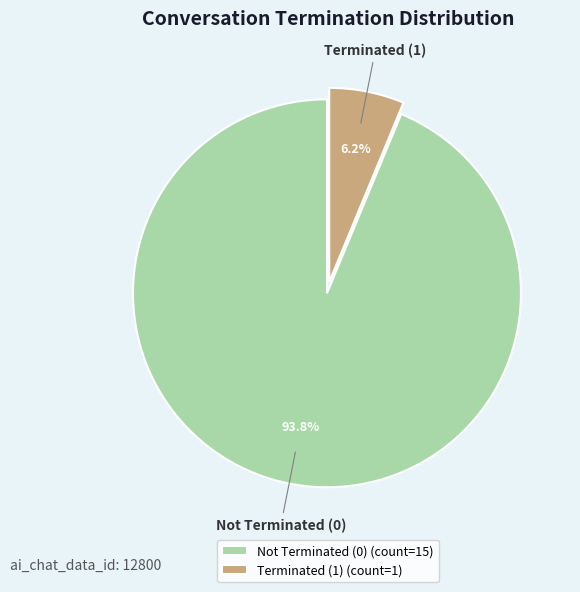

Is the sum of Not Terminated (0) and Terminated (1) greater than half?

Yes